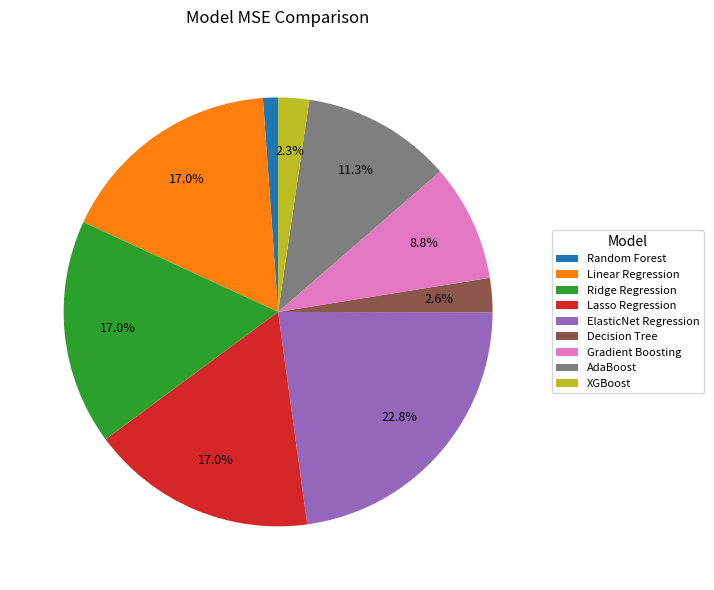

Is it true that XGBoost is 2% of the pie?

True